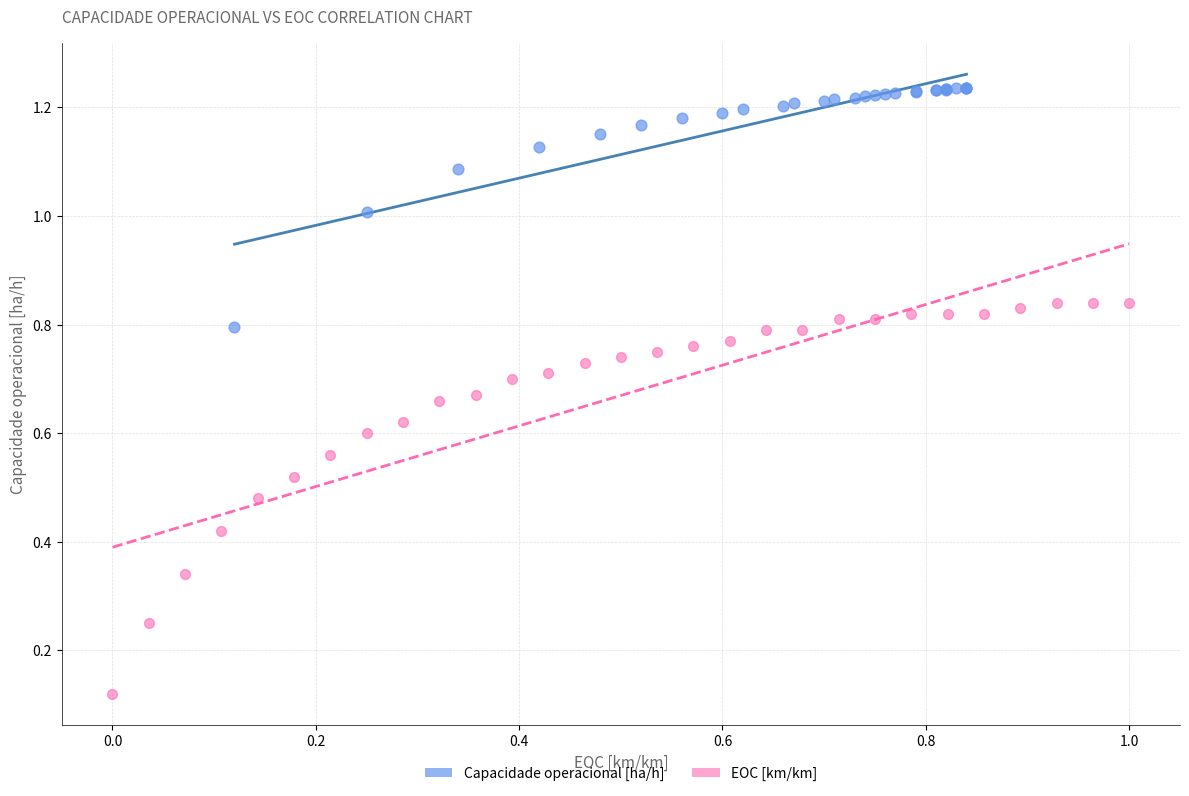

Which series reaches the minimum Y coordinate?

EOC [km/km]